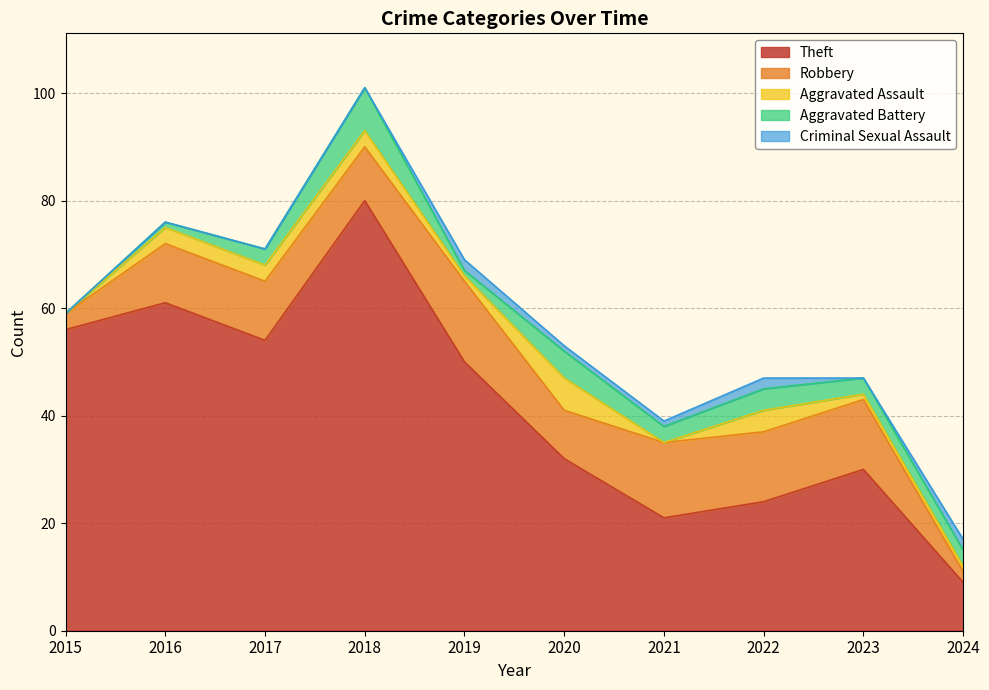

At 2018, list the series in order from smallest to largest.

Criminal Sexual Assault, Aggravated Assault, Aggravated Battery, Robbery, Theft